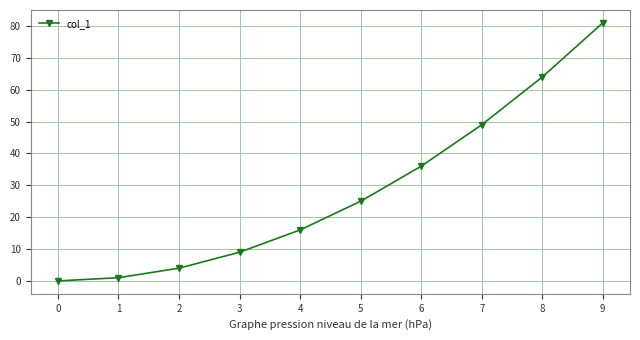

List the labels in order of value, smallest first.

0, 1, 2, 3, 4, 5, 6, 7, 8, 9